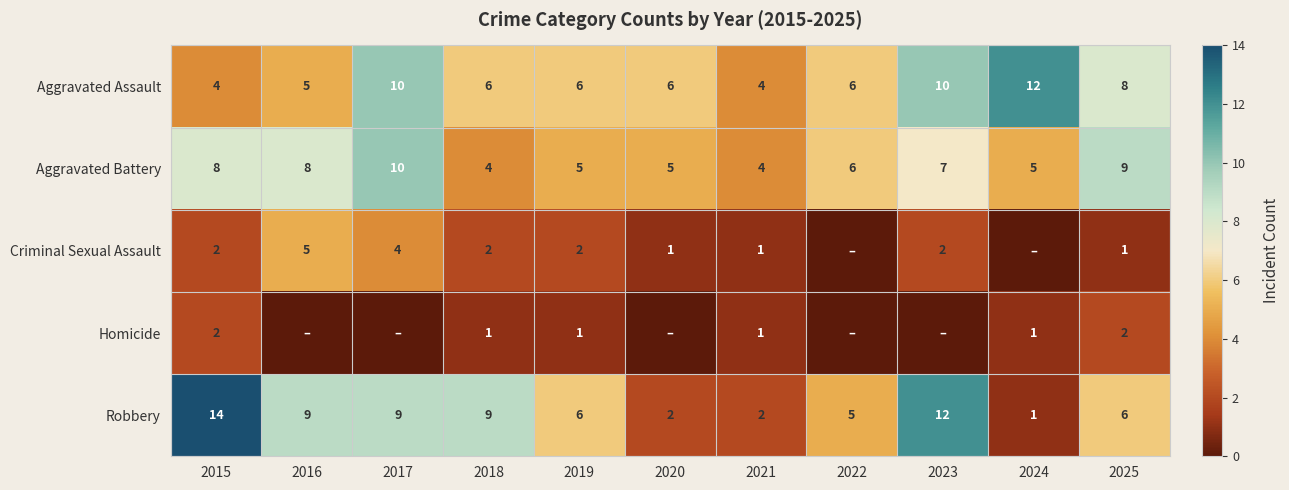

At which label does Aggravated Assault reach its peak?

2024